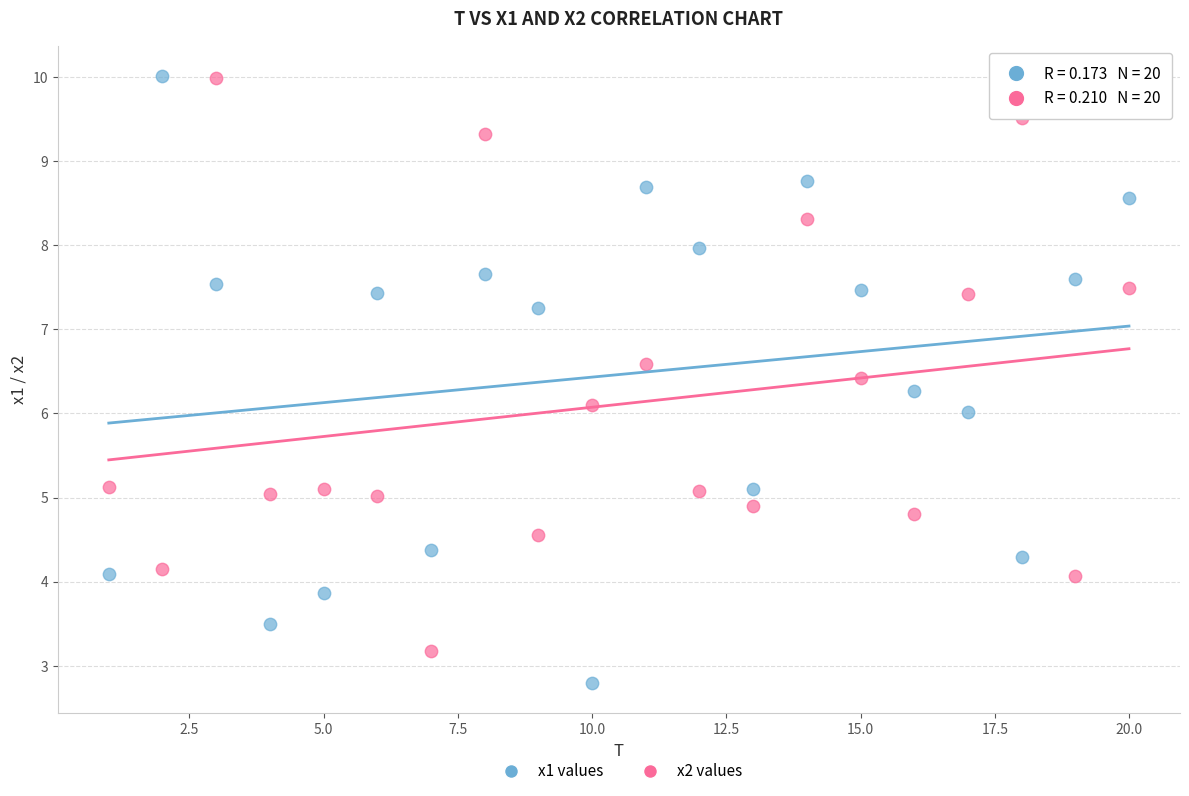

Across all data points, what is the range of Y values (max minus min)?

7.2